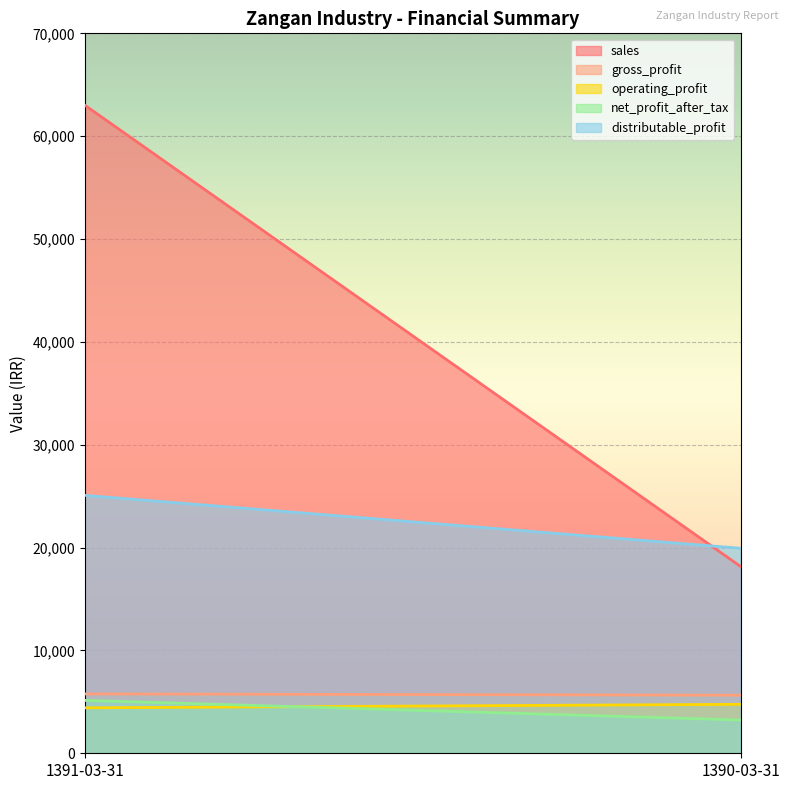

What is the value of the gross_profit point at the 2nd from the left?

5647